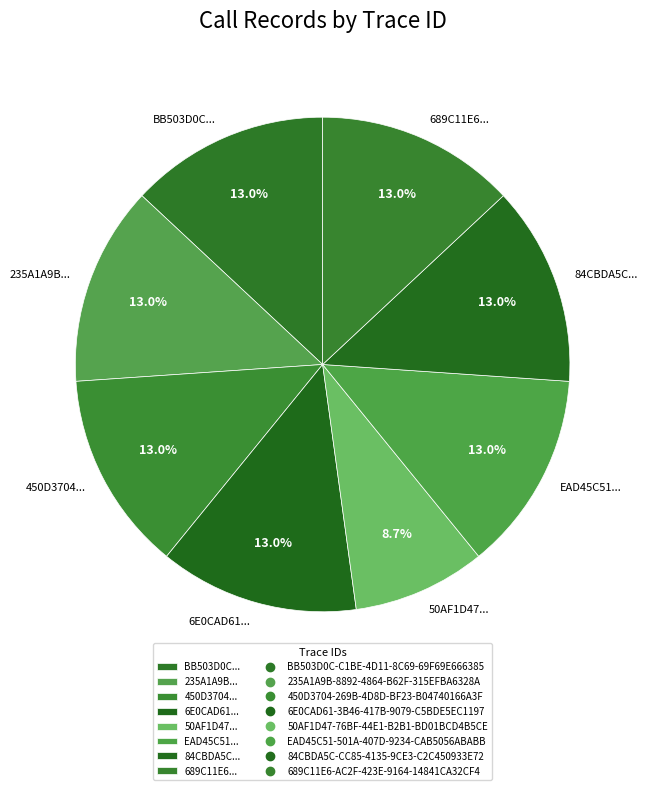

Between 689C11E6... and 50AF1D47..., which is larger?

689C11E6...